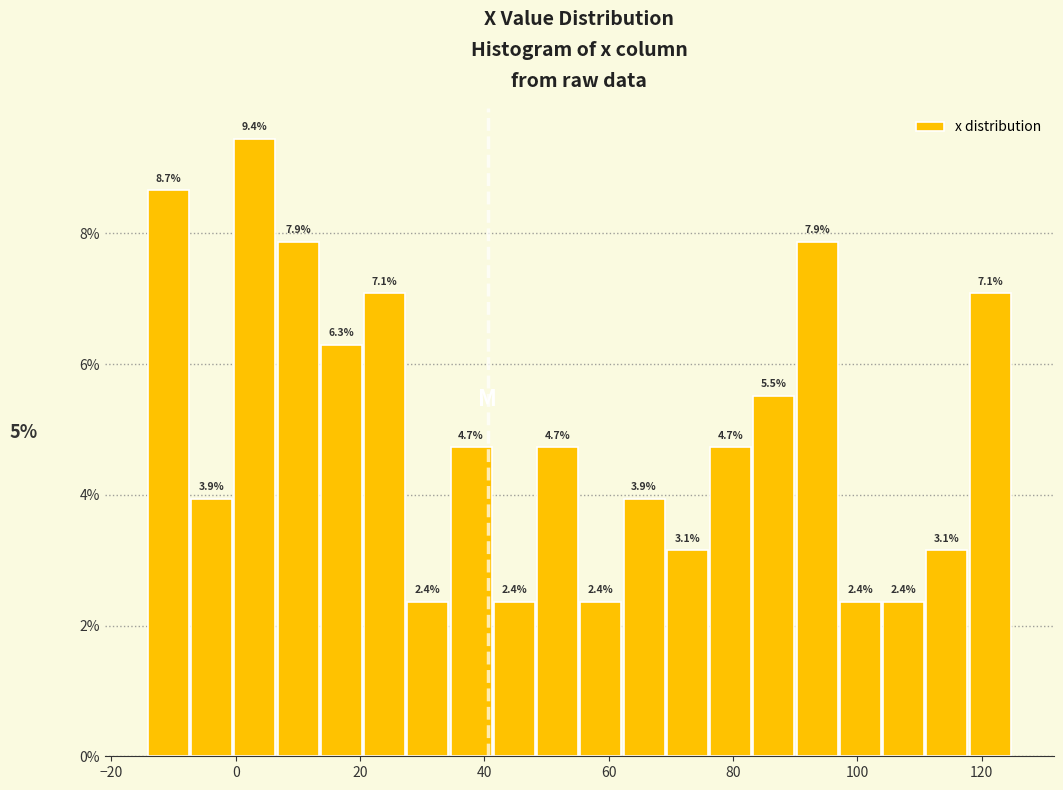

Around what value on the x-axis is the tallest bar? Give the approximate position of its centre, as read against the axis.

4